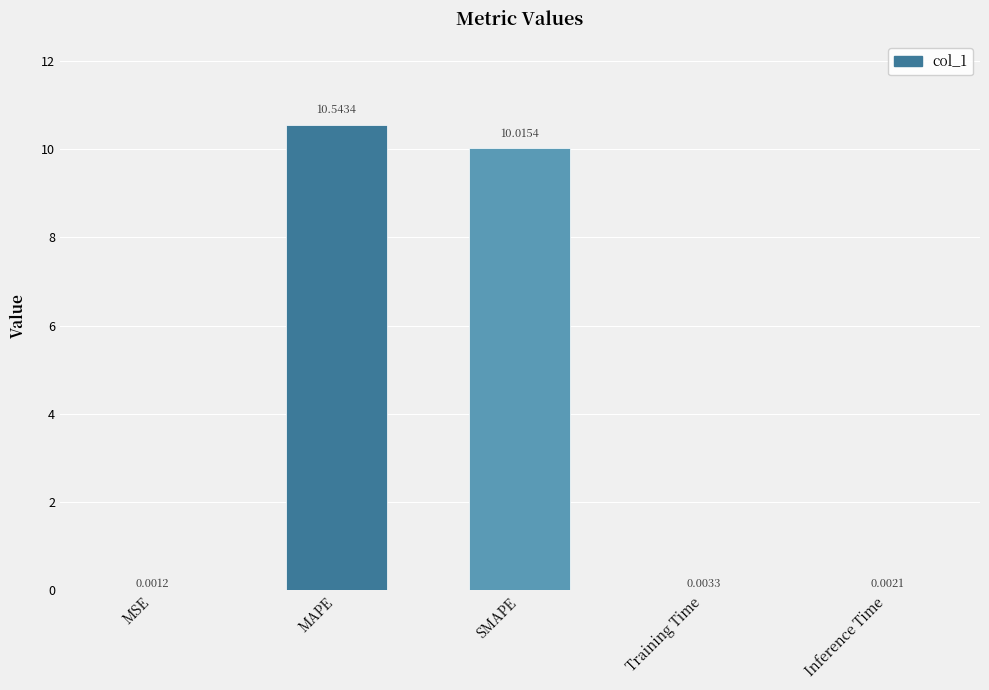

What is the sum of all values?

20.6